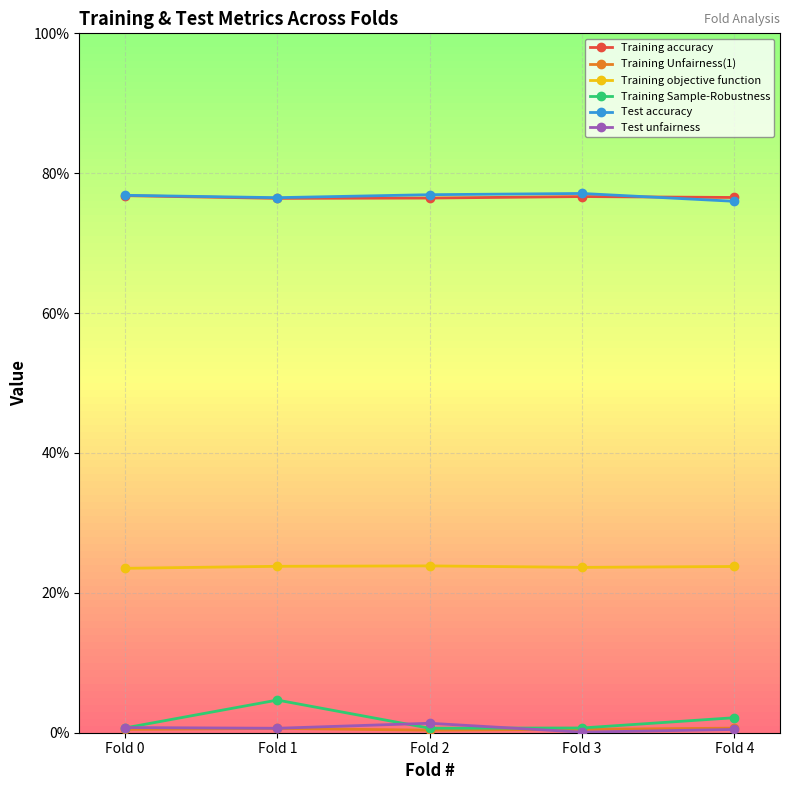

Is this an area chart (filled region under the line)?

No